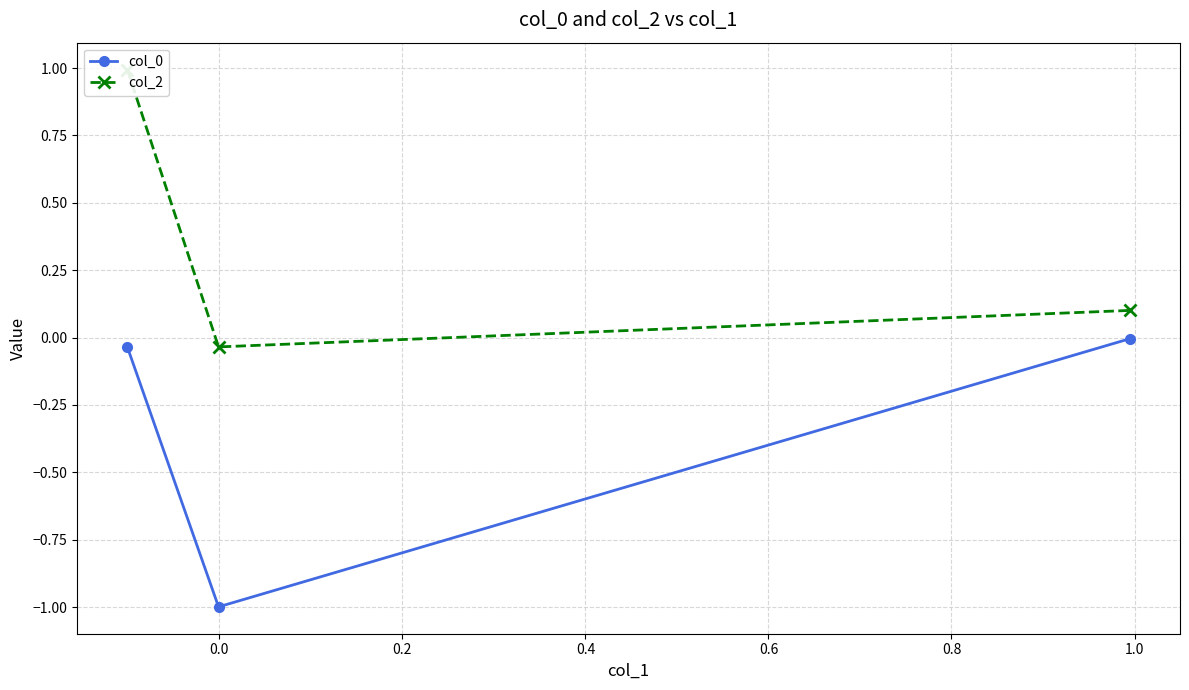

What is the lowest value of the col_0 series?

-1.0